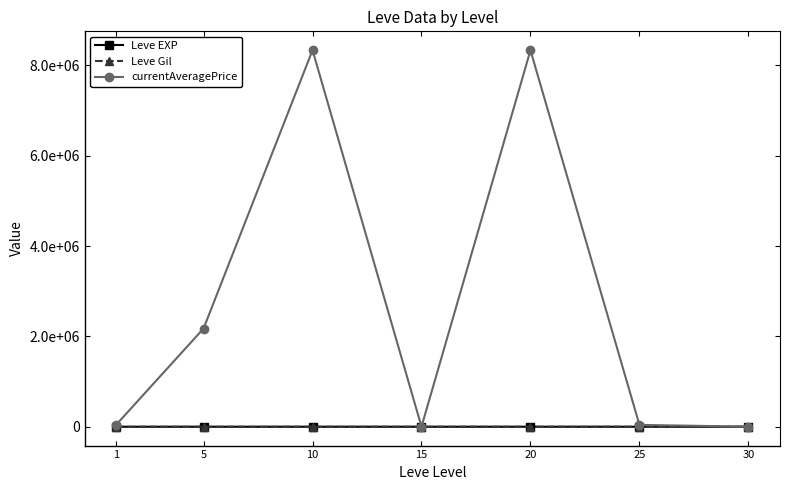

What are all the series names shown in the legend?

Leve EXP, Leve Gil, currentAveragePrice